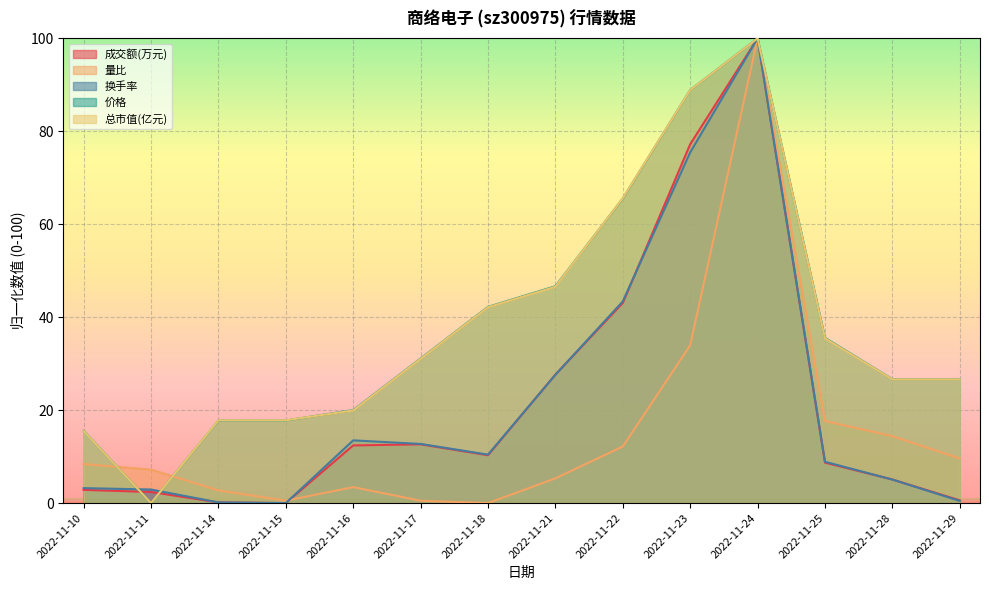

Is the value of 量比 at 2022-11-15 greater than the value of 总市值(亿元) at 2022-11-17?

No